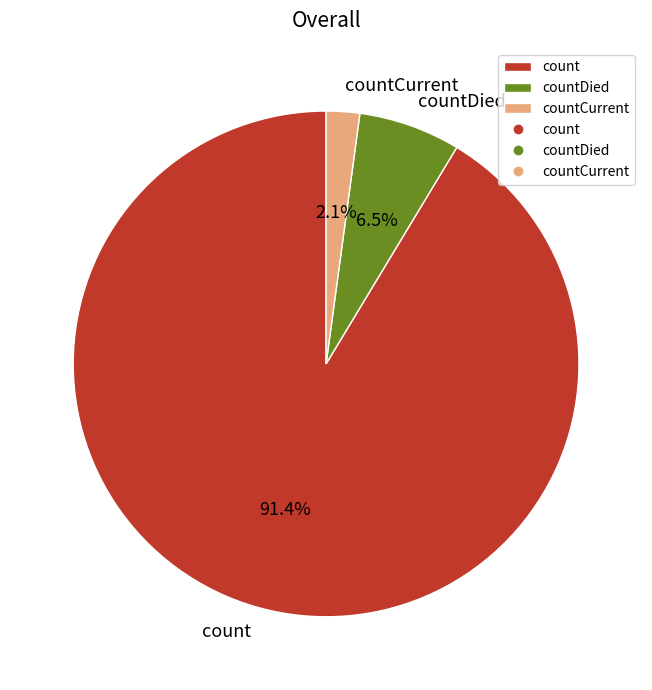

Combined, what portion of the pie is countCurrent and countDied?

8.6%